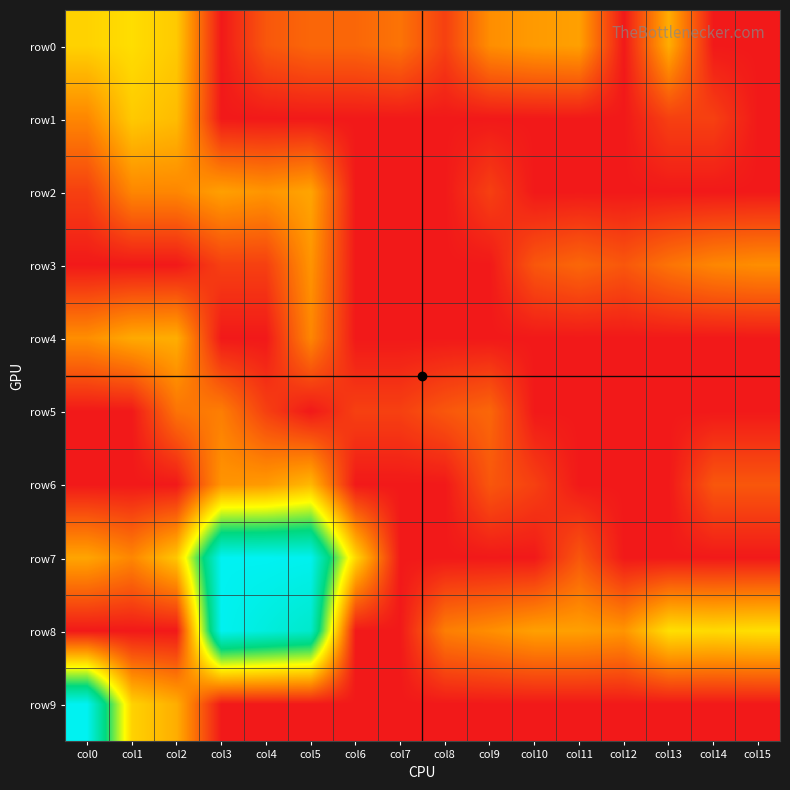

Reading left to right, what are all the values shown in this chart?

row0: col0=3.3	col1=3.5	col2=3.1	col3=0.0	col4=1.1	col5=1.4	col6=1.4	col7=1.6	col8=0.7	col9=2.1	col10=2.3	col11=2.4	col12=0.0	col13=2.6	col14=0.0	col15=0.0
row1: col0=1.9	col1=3.1	col2=2.9	col3=0.0	col4=0.0	col5=0.0	col6=0.0	col7=0.0	col8=0.0	col9=0.0	col10=0.0	col11=0.0	col12=0.0	col13=0.7	col14=0.7	col15=0.0
row2: col0=0.7	col1=1.9	col2=1.9	col3=2.4	col4=2.2	col5=2.5	col6=0.0	col7=0.0	col8=0.0	col9=0.7	col10=0.0	col11=0.0	col12=0.0	col13=0.0	col14=0.0	col15=0.0
row3: col0=0.0	col1=0.0	col2=0.0	col3=0.7	col4=0.7	col5=2.2	col6=0.0	col7=0.0	col8=0.0	col9=0.0	col10=1.1	col11=1.4	col12=1.1	col13=1.6	col14=1.9	col15=2.1
row4: col0=2.1	col1=2.6	col2=2.6	col3=0.0	col4=0.0	col5=1.9	col6=0.0	col7=0.0	col8=0.0	col9=0.0	col10=0.0	col11=0.0	col12=0.0	col13=0.0	col14=0.0	col15=0.0
row5: col0=0.0	col1=0.0	col2=1.6	col3=1.8	col4=0.7	col5=0.0	col6=0.7	col7=0.7	col8=1.1	col9=1.4	col10=0.0	col11=0.0	col12=0.0	col13=0.0	col14=0.0	col15=0.0
row6: col0=0.0	col1=0.0	col2=0.0	col3=2.2	col4=2.3	col5=2.8	col6=0.0	col7=0.0	col8=0.0	col9=1.1	col10=0.7	col11=0.0	col12=0.0	col13=0.0	col14=1.1	col15=1.1
row7: col0=2.5	col1=1.9	col2=3.1	col3=8.2	col4=8.2	col5=8.1	col6=3.4	col7=0.0	col8=0.0	col9=0.0	col10=0.0	col11=1.1	col12=0.0	col13=0.0	col14=0.0	col15=0.0
row8: col0=0.0	col1=0.0	col2=0.0	col3=8.1	col4=7.8	col5=7.5	col6=0.0	col7=0.0	col8=1.8	col9=2.1	col10=2.4	col11=2.4	col12=2.2	col13=3.5	col14=3.4	col15=3.5
row9: col0=8.1	col1=3.3	col2=2.6	col3=0.0	col4=0.0	col5=0.0	col6=0.0	col7=0.0	col8=0.0	col9=0.0	col10=0.0	col11=0.0	col12=0.0	col13=0.0	col14=0.0	col15=0.0